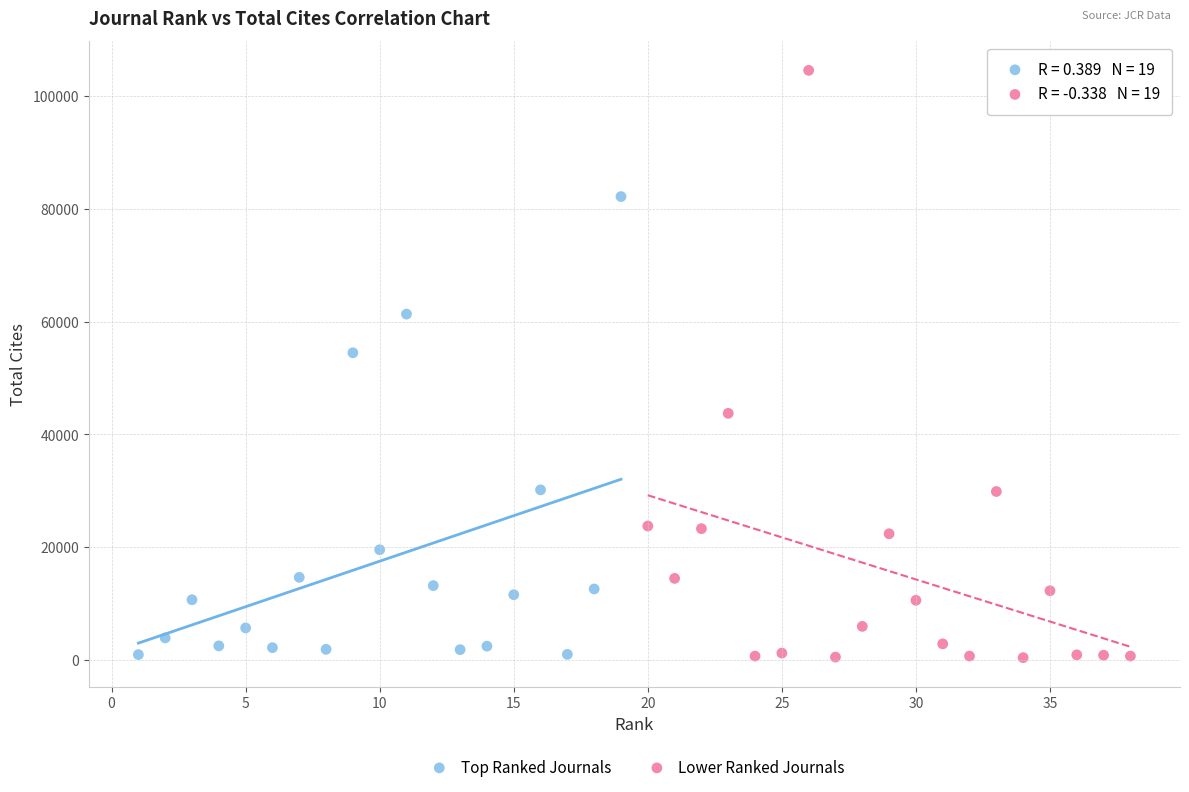

Which series has the largest Y range (max minus min)?

Lower Ranked Journals